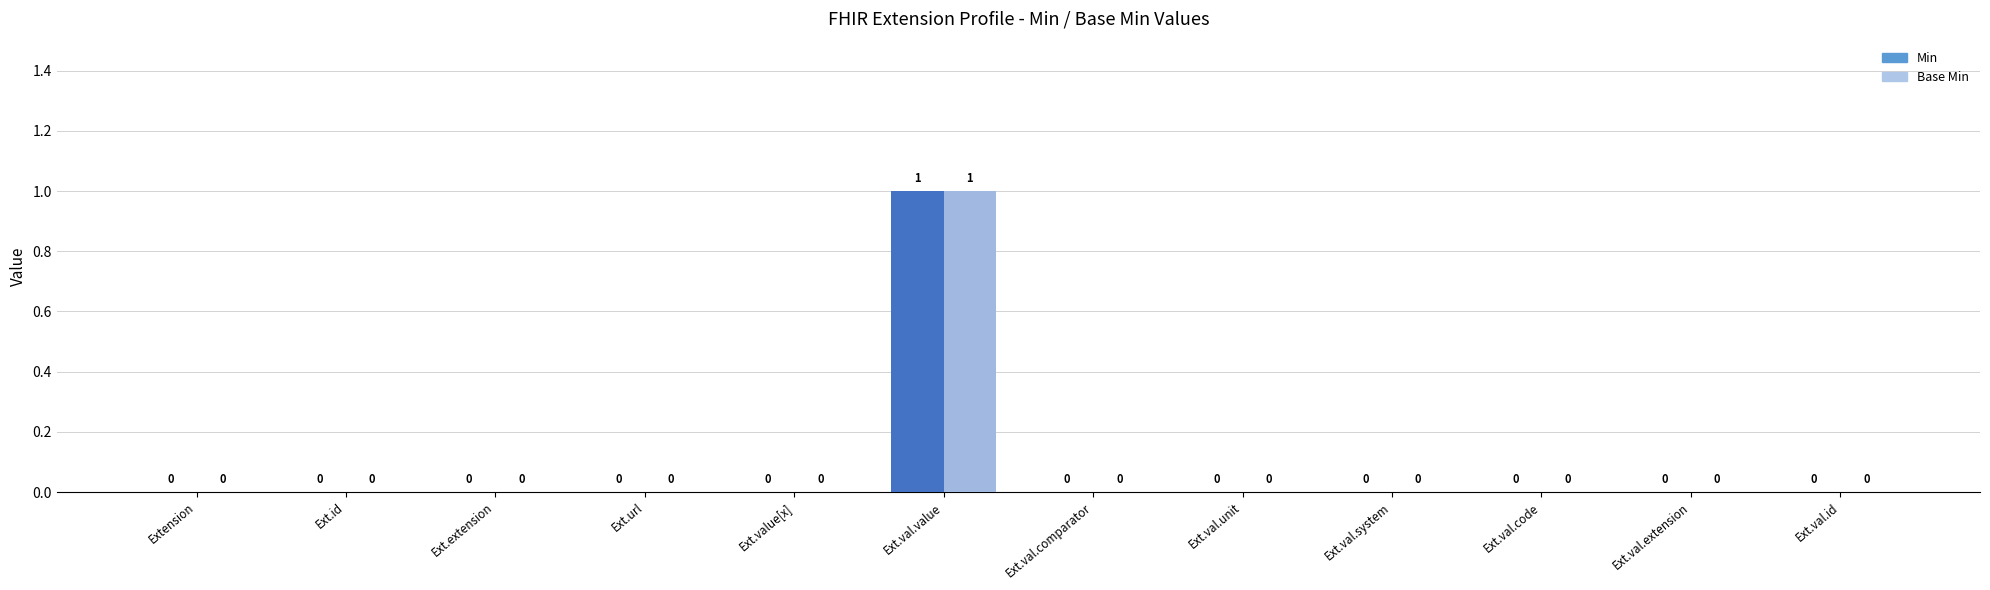

Reading left to right, list all the values displayed in this chart.

Min: Extension=0	Extension.id=0	Extension.extension=0	Extension.url=0	Extension.value[x]=0	Extension.value[x].value=1	Extension.value[x].comparator=0	Extension.value[x].unit=0	Extension.value[x].system=0	Extension.value[x].code=0	Extension.value[x].extension=0	Extension.value[x].id=0
Base Min: Extension=0	Extension.id=0	Extension.extension=0	Extension.url=0	Extension.value[x]=0	Extension.value[x].value=1	Extension.value[x].comparator=0	Extension.value[x].unit=0	Extension.value[x].system=0	Extension.value[x].code=0	Extension.value[x].extension=0	Extension.value[x].id=0